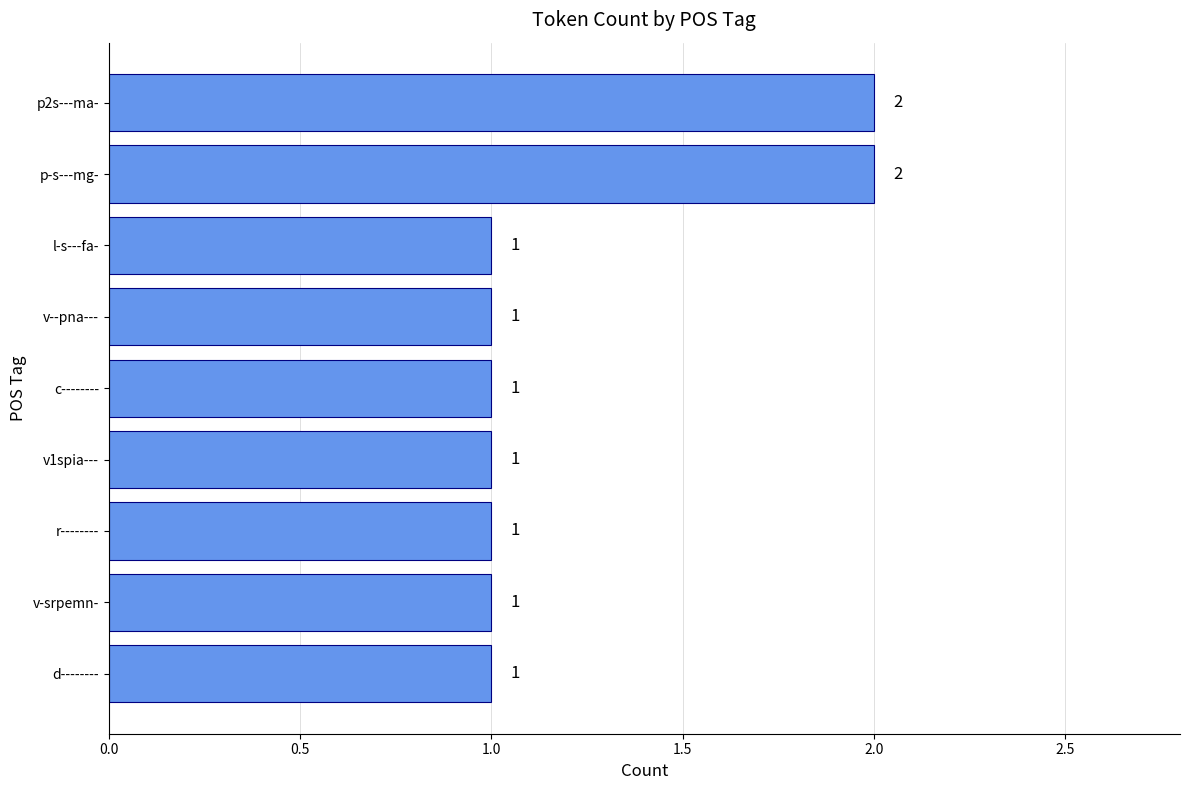

How many values are between 1 and 2?

9